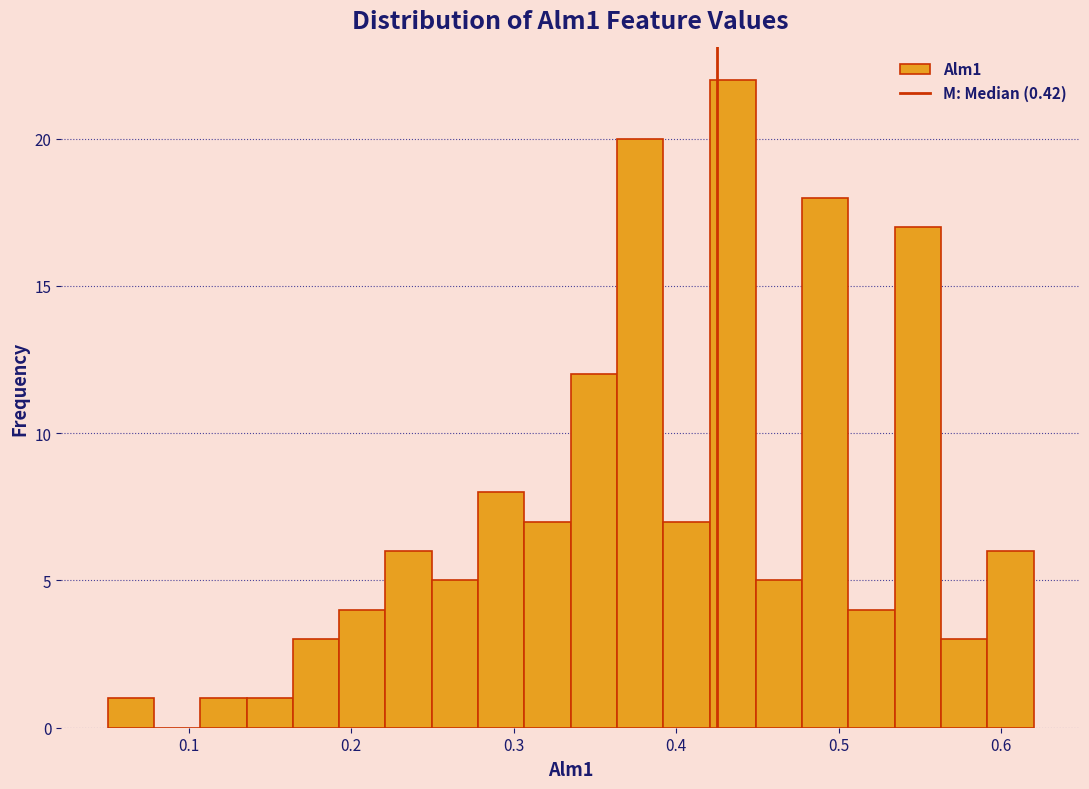

Around what value on the x-axis is the tallest bar? Give the approximate position of its centre, as read against the axis.

0.43